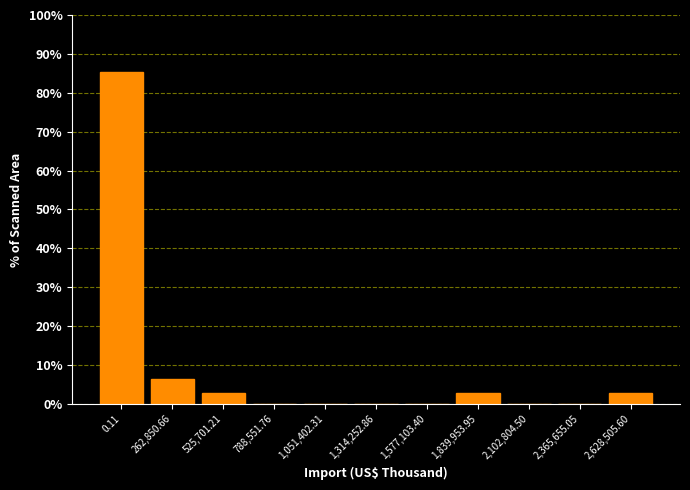

Reading right to left, extract all data points from this chart.

2,628,505.60=2.8	2,365,655.05=0.0	2,102,804.50=0.0	1,839,953.95=2.8	1,577,103.40=0.0	1,314,252.86=0.0	1,051,402.31=0.0	788,551.76=0.0	525,701.21=2.8	262,850.66=6.4	0.11=85.3